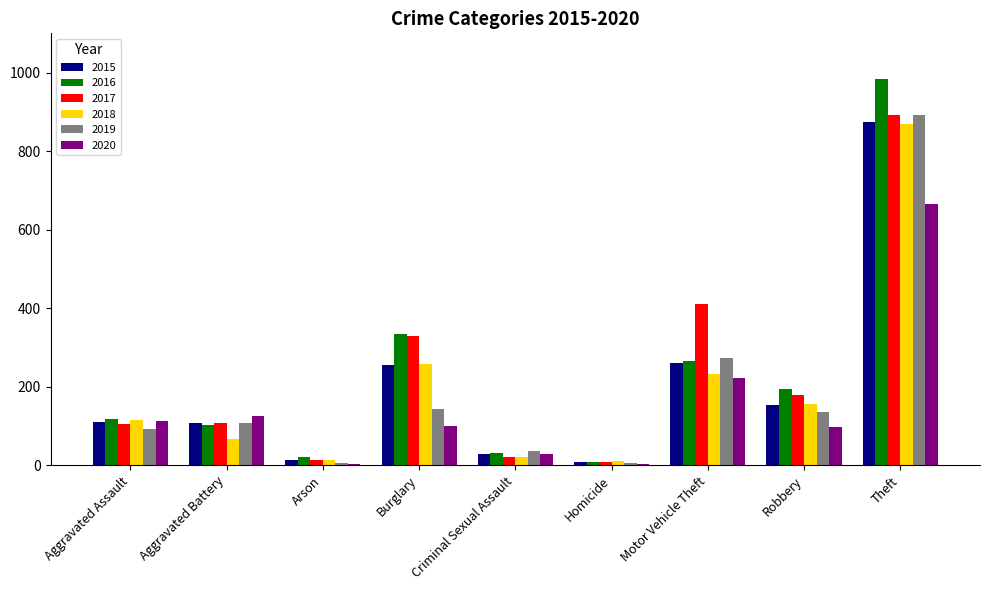

Between Aggravated Assault and Theft, which series saw the biggest shift?

2016